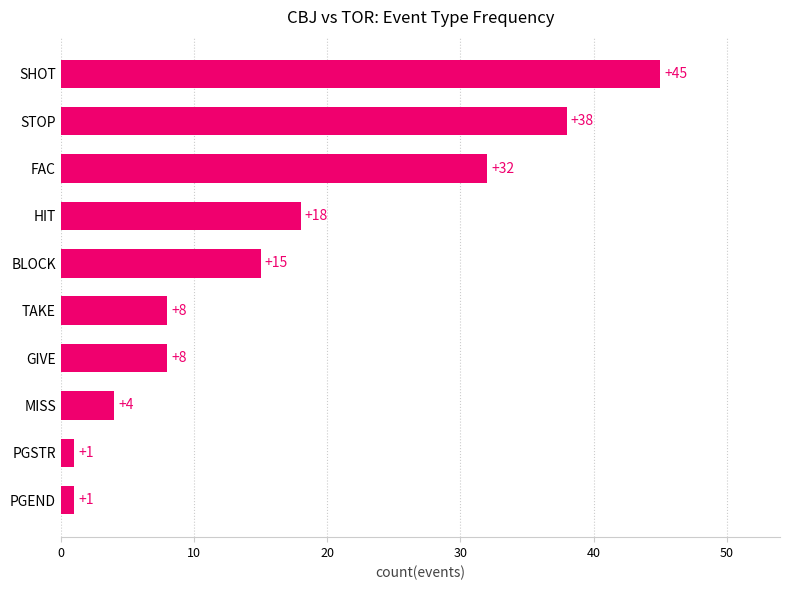

How many series are shown in this chart?

1